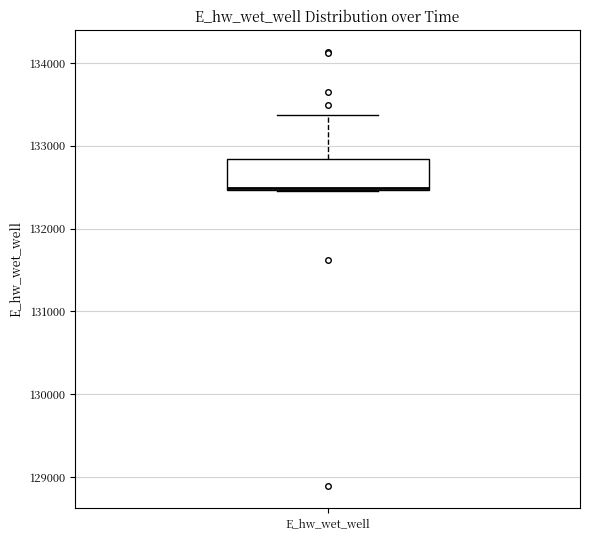

Read this box plot against the y-axis: the position of the median line, the range covered by the box, and the ends of both whiskers. The values are not printed on the chart, so give them approximately, as read against the axis.

median 132500 (drawn on the box's lower edge), box 132500 to 132800, whiskers 132500 to 133400